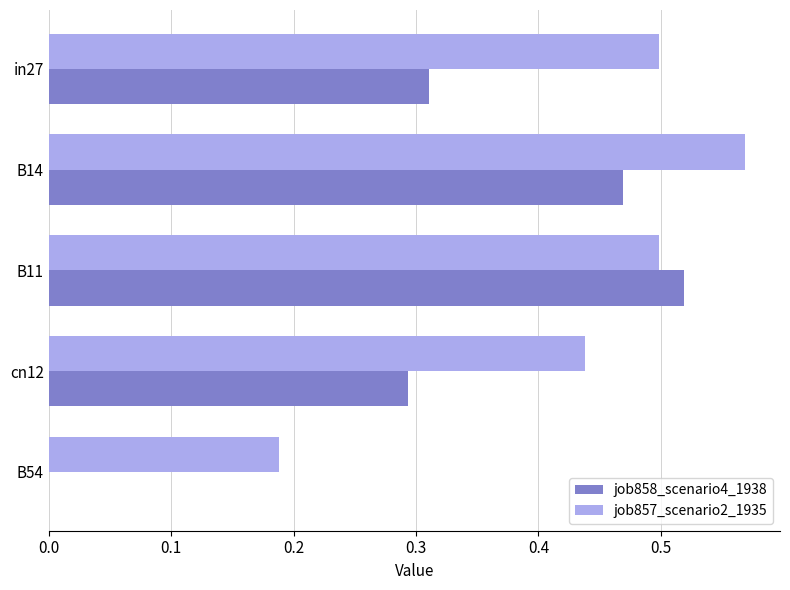

Is it true that job858_scenario4_1938 equals 0.5 at B11?

True